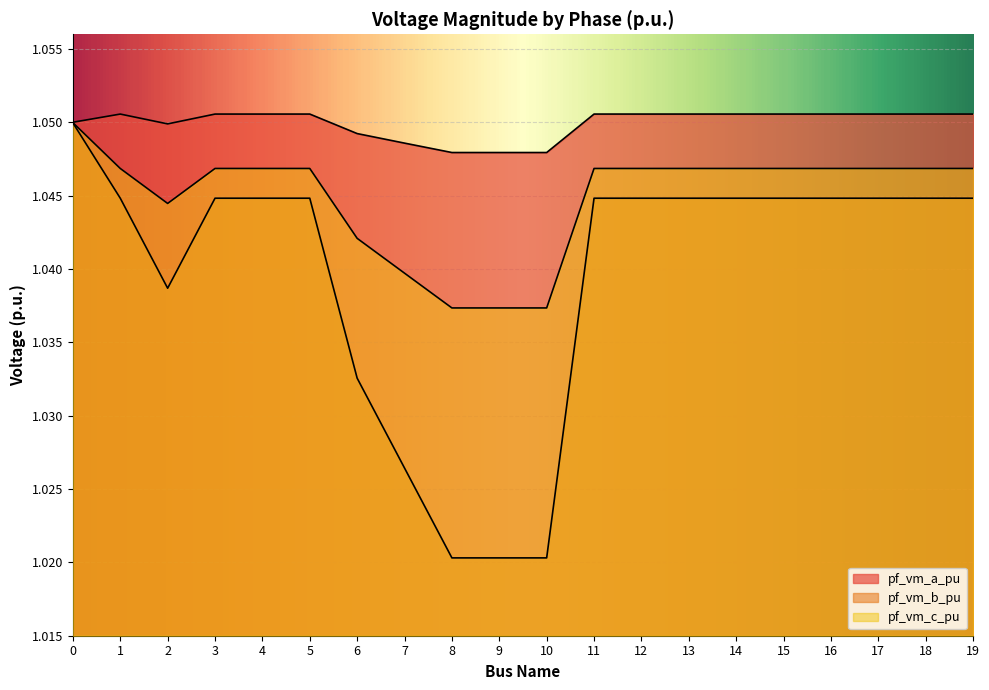

Reading left to right, list all the values displayed in this chart.

pf_vm_a_pu: 0=1.1	1=1.1	2=1.0	3=1.1	4=1.1	5=1.1	6=1.0	7=1.0	8=1.0	9=1.0	10=1.0	11=1.1	12=1.1	13=1.1	14=1.1	15=1.1	16=1.1	17=1.1	18=1.1	19=1.1
pf_vm_b_pu: 0=1.0	1=1.0	2=1.0	3=1.0	4=1.0	5=1.0	6=1.0	7=1.0	8=1.0	9=1.0	10=1.0	11=1.0	12=1.0	13=1.0	14=1.0	15=1.0	16=1.0	17=1.0	18=1.0	19=1.0
pf_vm_c_pu: 0=1.0	1=1.0	2=1.0	3=1.0	4=1.0	5=1.0	6=1.0	7=1.0	8=1.0	9=1.0	10=1.0	11=1.0	12=1.0	13=1.0	14=1.0	15=1.0	16=1.0	17=1.0	18=1.0	19=1.0